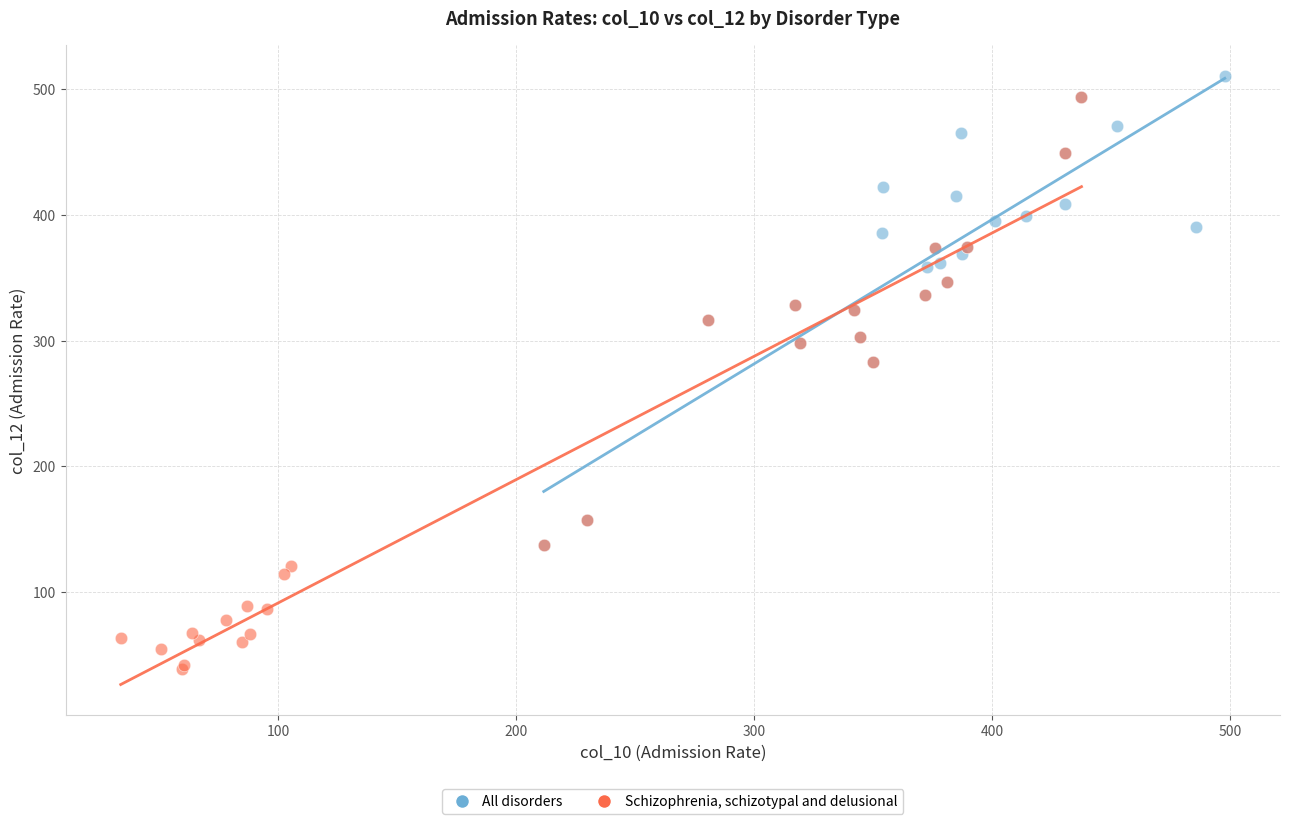

Which series reaches the minimum Y coordinate?

Schizophrenia, schizotypal and delusional